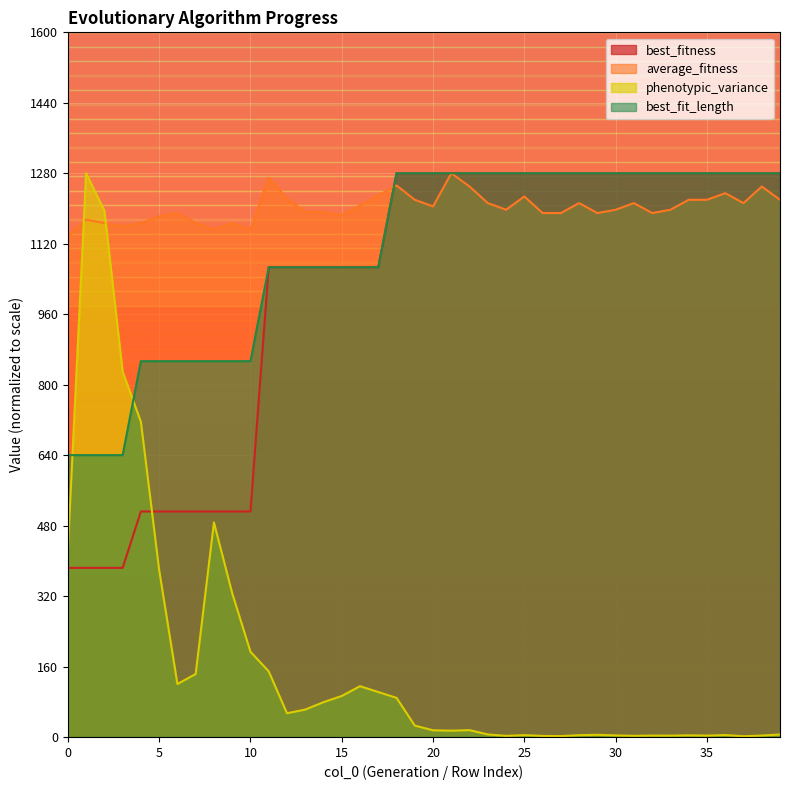

Read the best_fitness value at 31.

1280.0